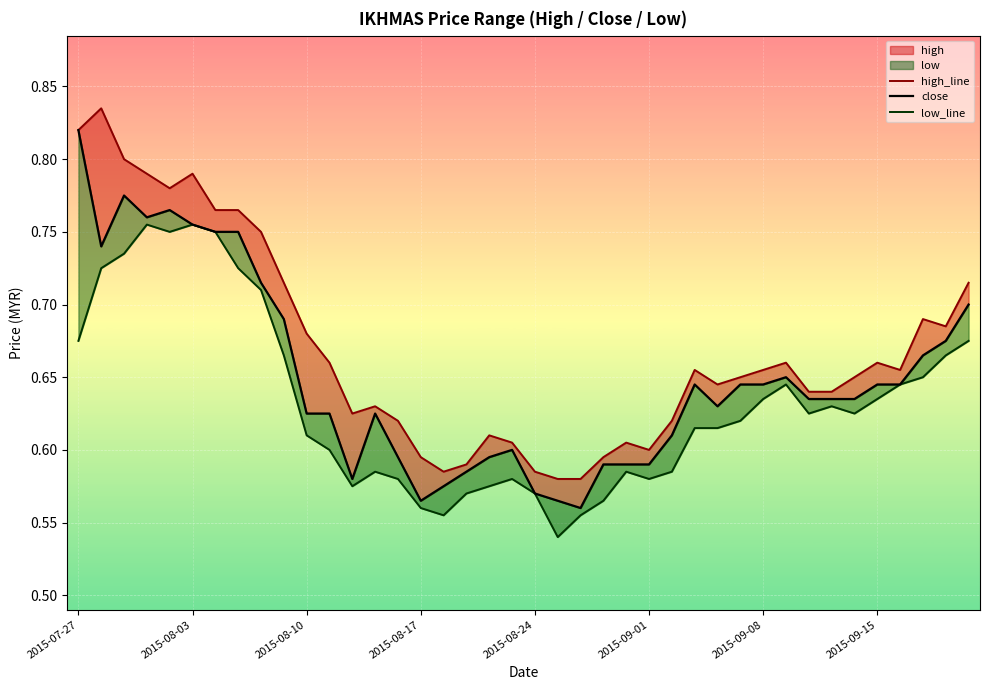

The high_line series shows 0.6 at 2015-08-03. True or false?

False